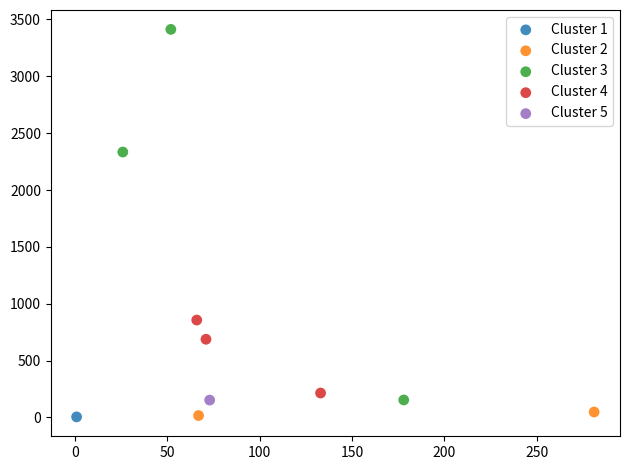

What are all the series names shown in the legend?

Cluster 1, Cluster 2, Cluster 3, Cluster 4, Cluster 5